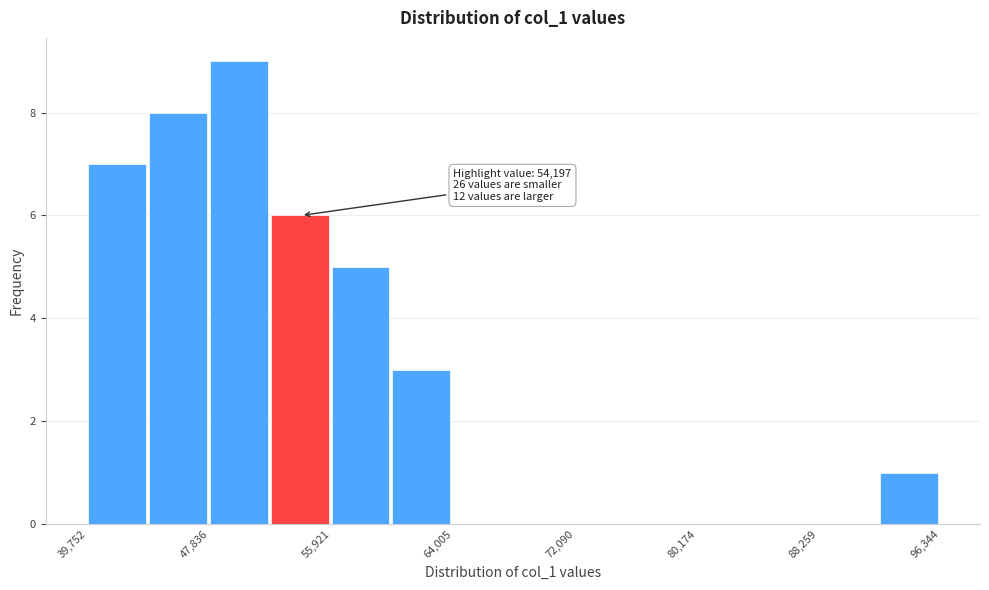

Which range on the x-axis has the tallest bar?

48000 to 52000